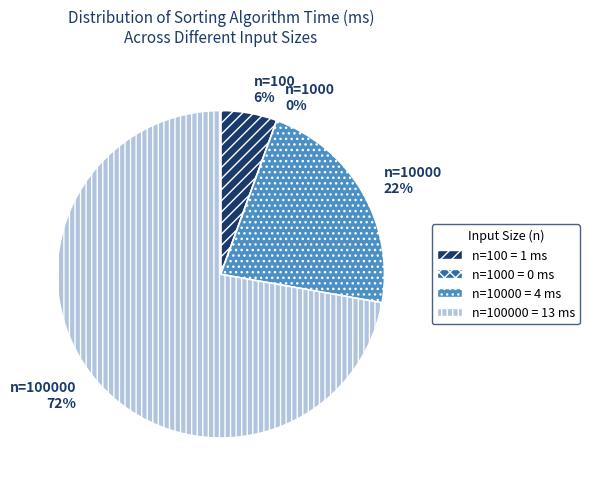

Does n=1000 represent more than half of the total?

No